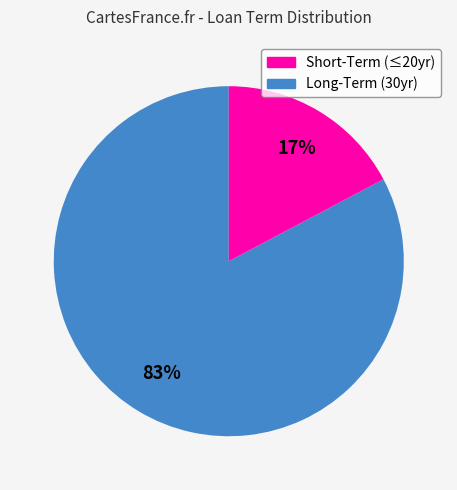

Is there any slice that represents more than half of the pie?

Yes